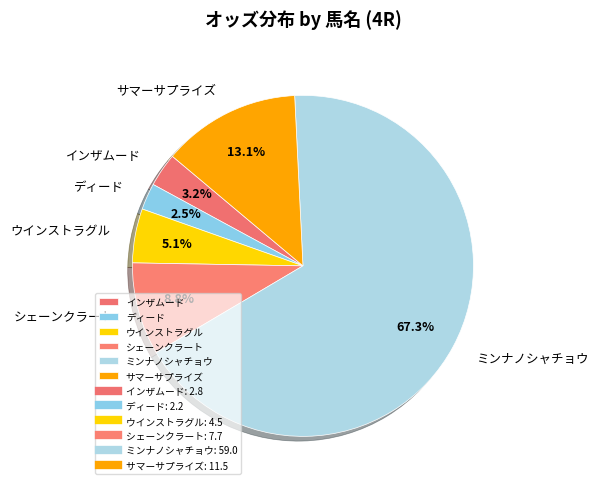

Does ディード represent more than half of the total?

No